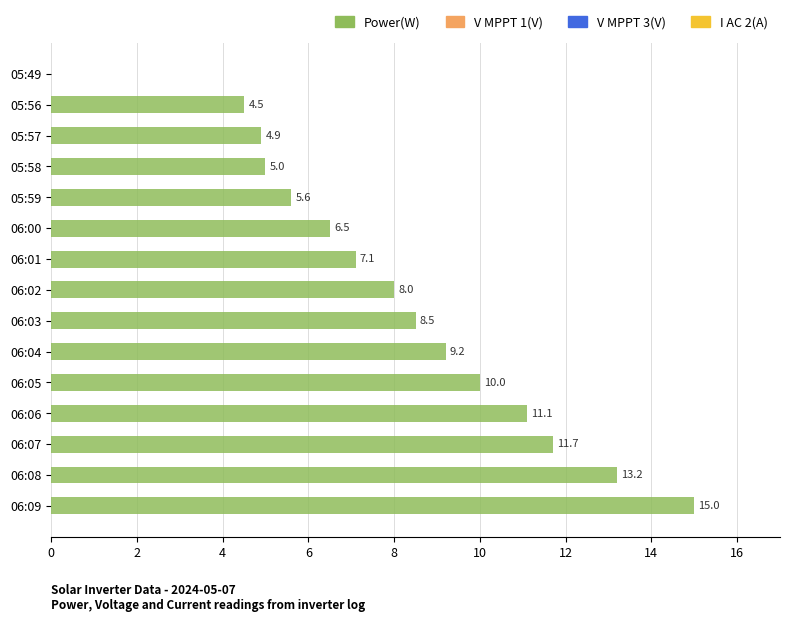

What is the average value?

8.0